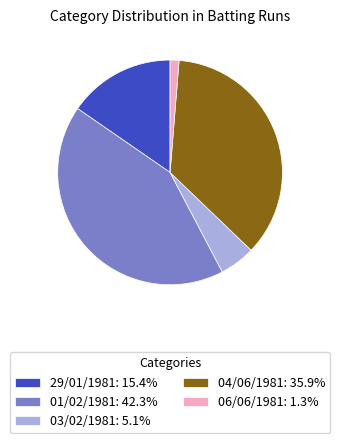

Does 06/06/1981 represent more than half of the total?

No